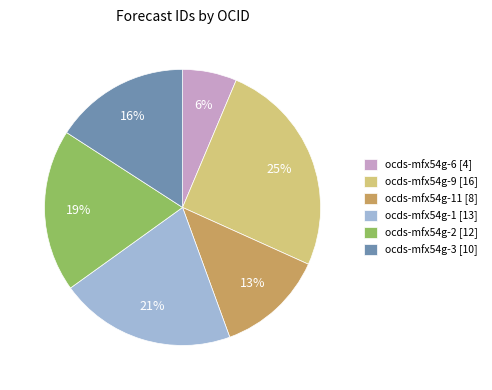

What is the smallest slice in the pie chart?

ocds-mfx54g-6 [4]